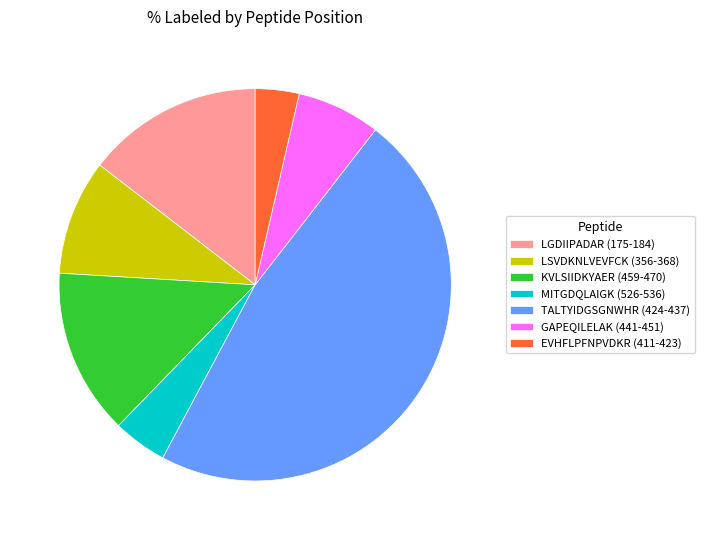

Is it true that GAPEQILELAK (441-451) is 7% of the pie?

True